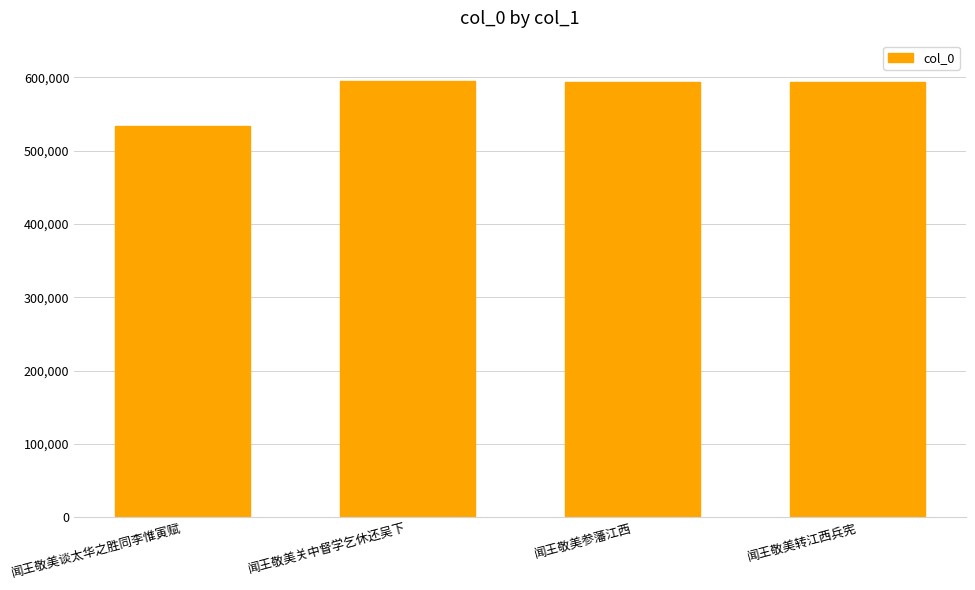

What is the average value?

578855